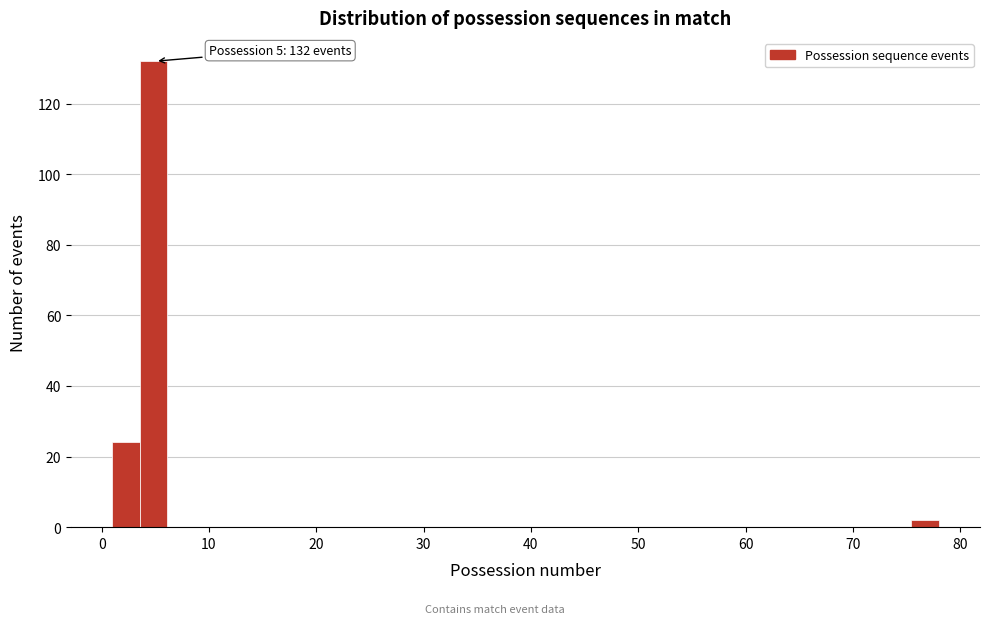

Around what value on the x-axis is the tallest bar? Give the approximate position of its centre, as read against the axis.

5